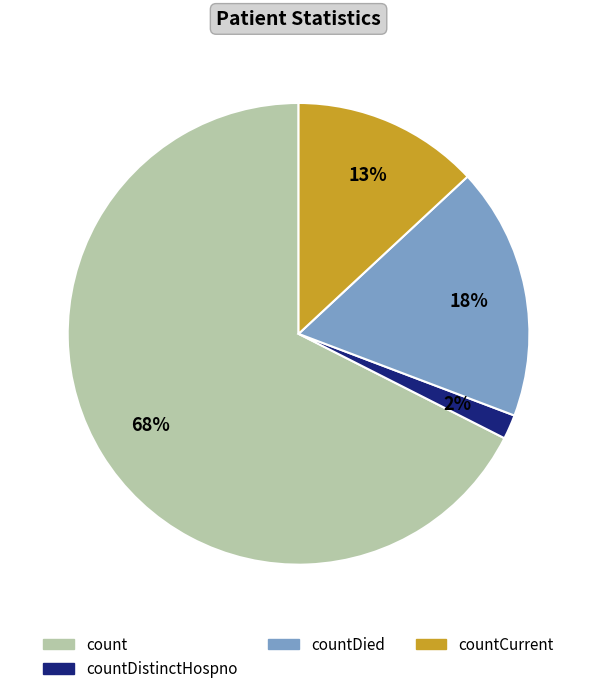

Is there a majority slice in this chart?

Yes